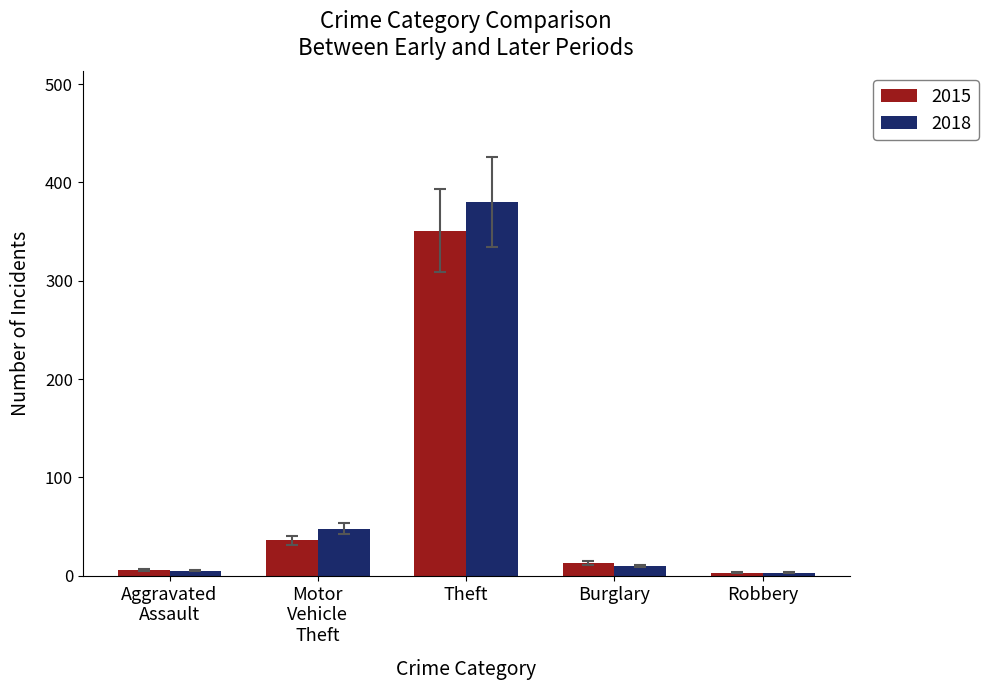

The 2018 series shows 380 at Theft. True or false?

True